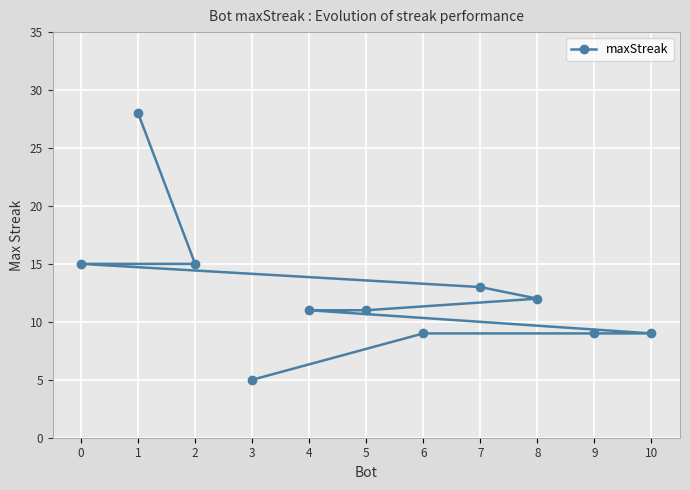

How many lines are shown in the chart?

1